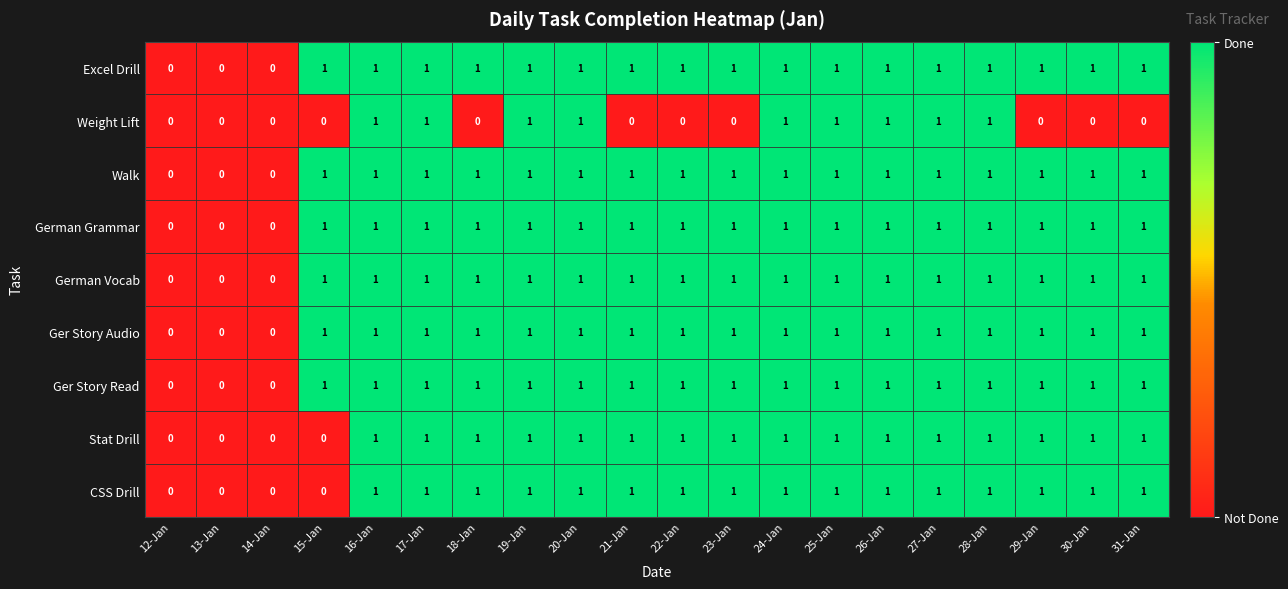

What is the total value across all series at 18-Jan?

8